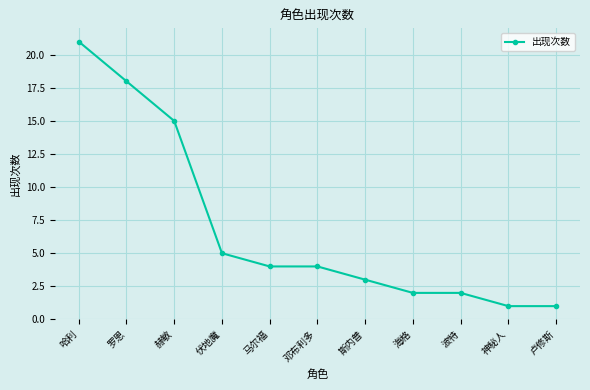

What is the value of the 6th point from the left?

4